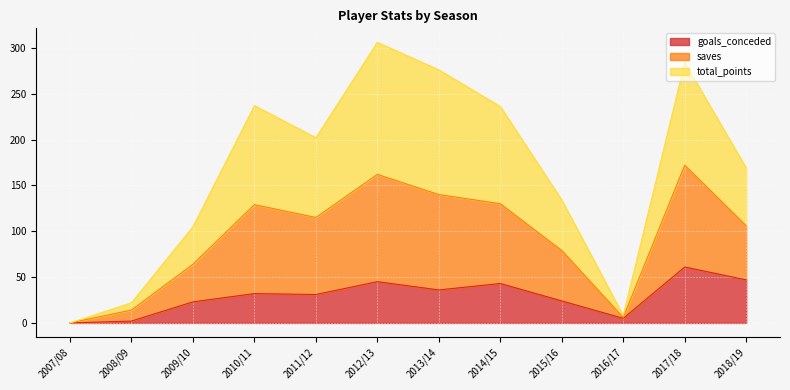

At which label does goals_conceded reach its peak?

2017/18